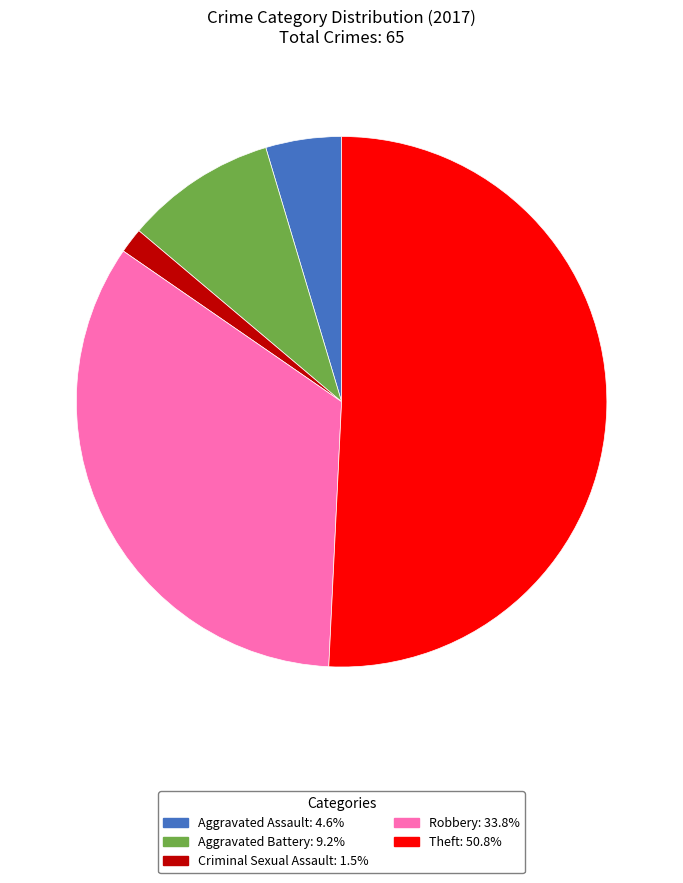

Rank the categories by value from highest to lowest.

Theft, Robbery, Aggravated Battery, Aggravated Assault, Criminal Sexual Assault